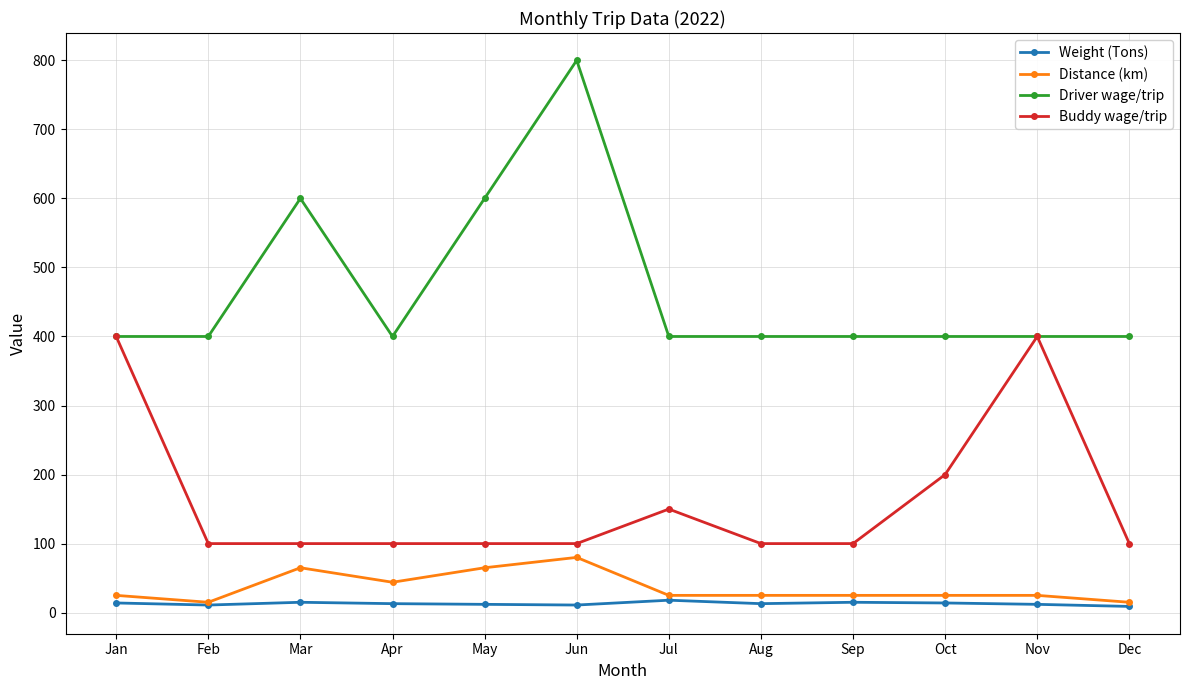

At how many categories does at least one series exceed 638?

1